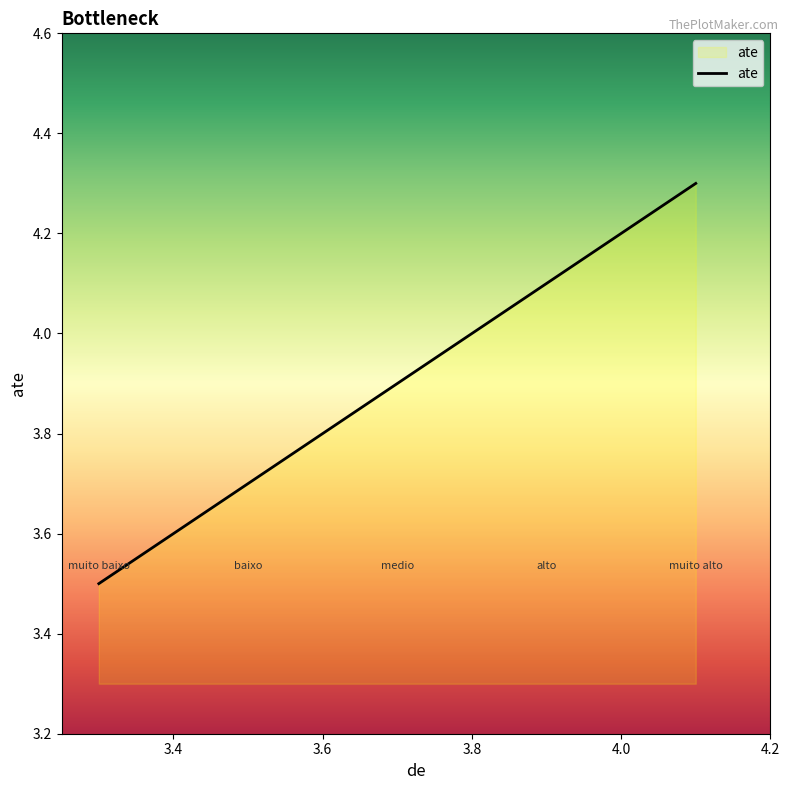

What is the difference between the maximum and second lowest values?

0.6